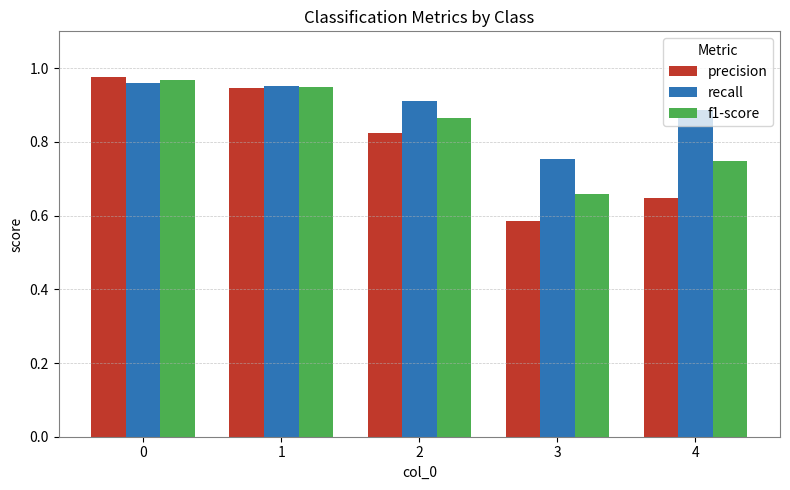

The recall series shows 0.2 at 3. True or false?

False